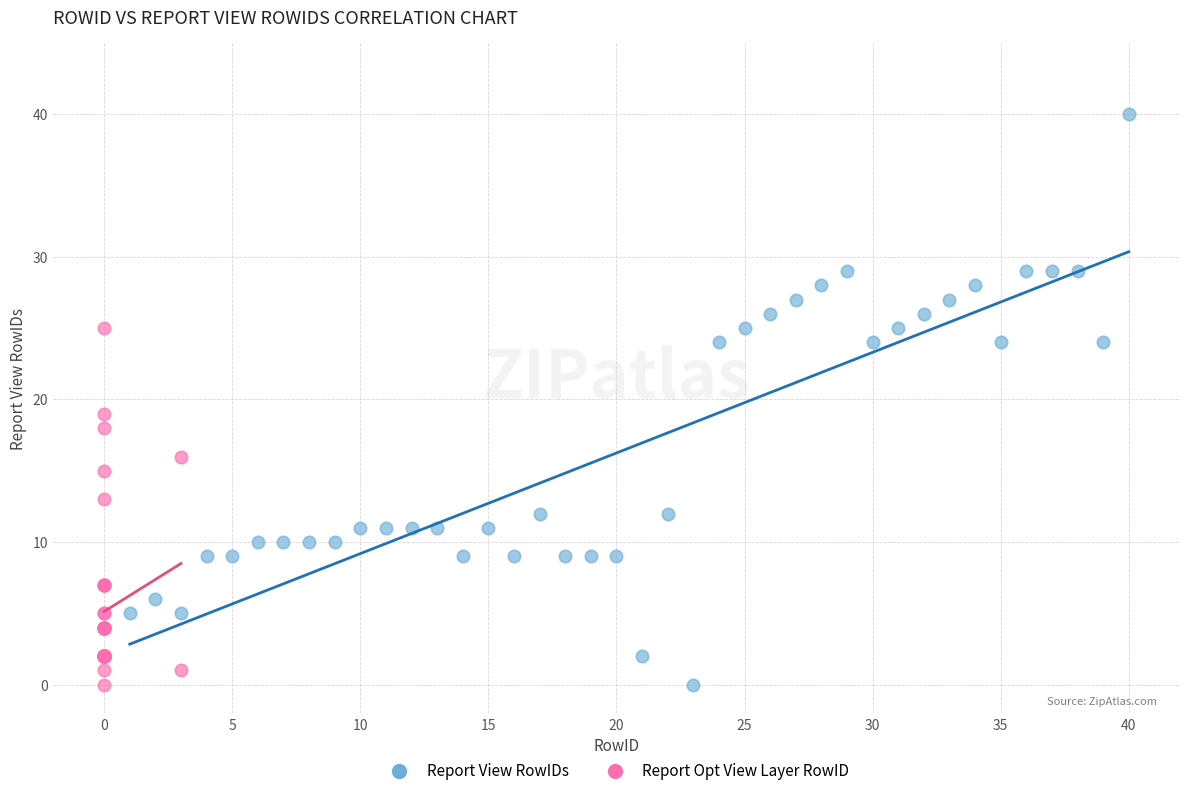

Which series has the widest spread of Y values?

Report View RowIDs